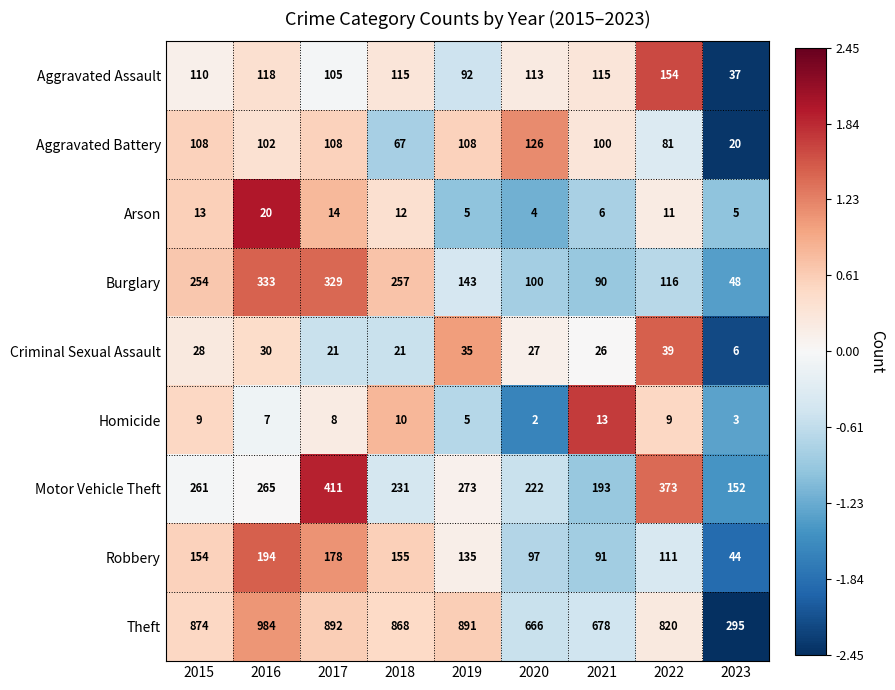

Count the number of data series in this chart.

9